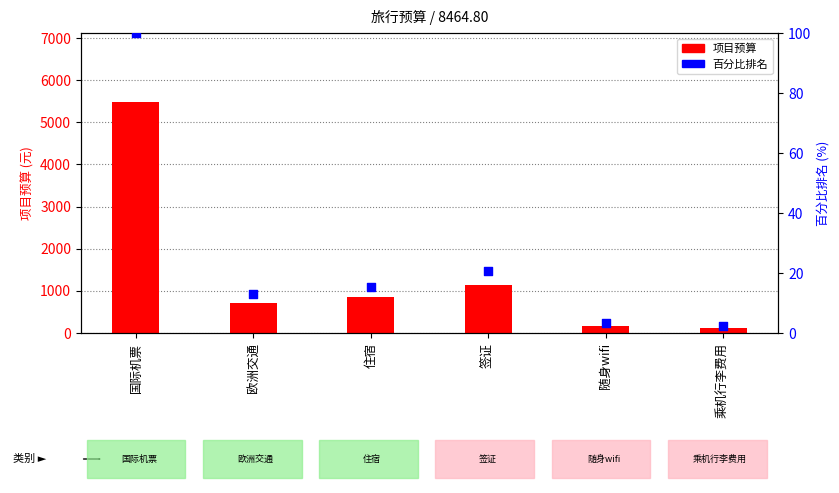

What is the total value across all series at 住宿?

861.5